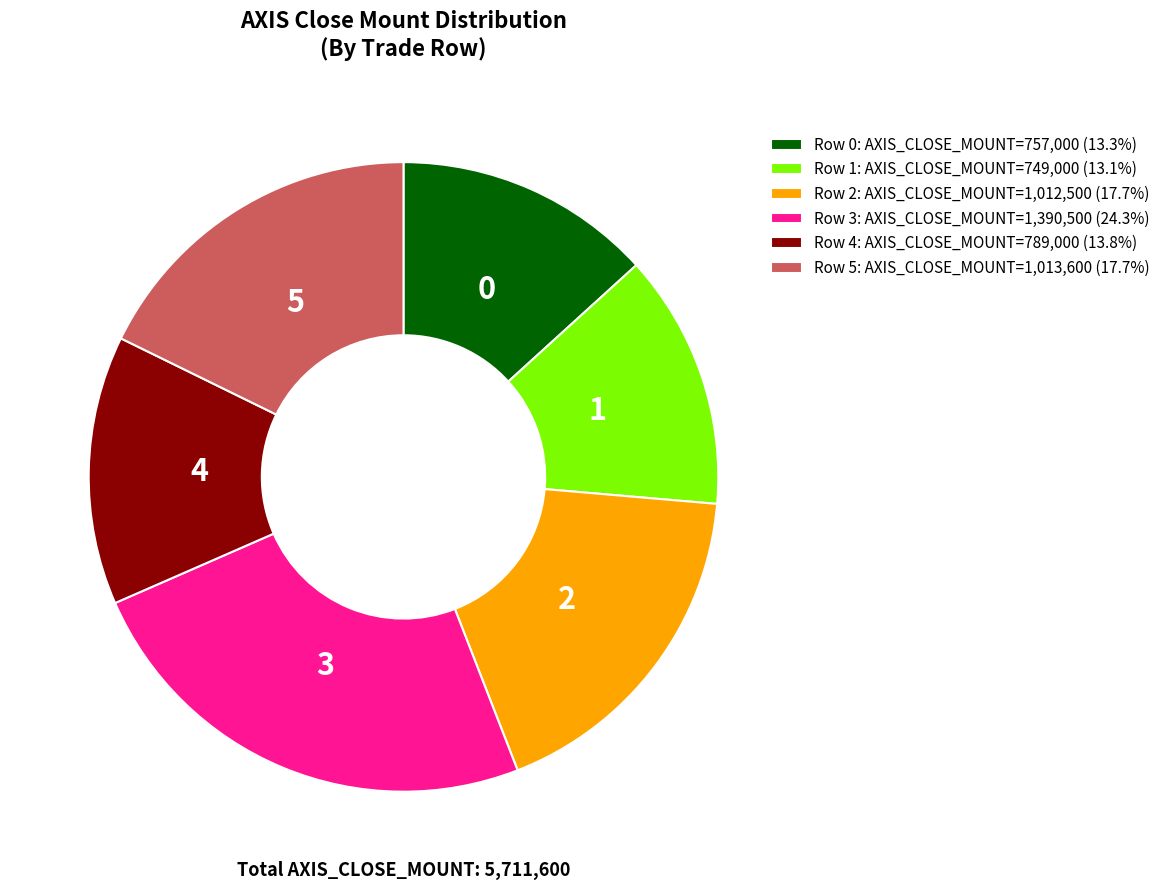

Is it true that Row 1 is 24% of the pie?

False